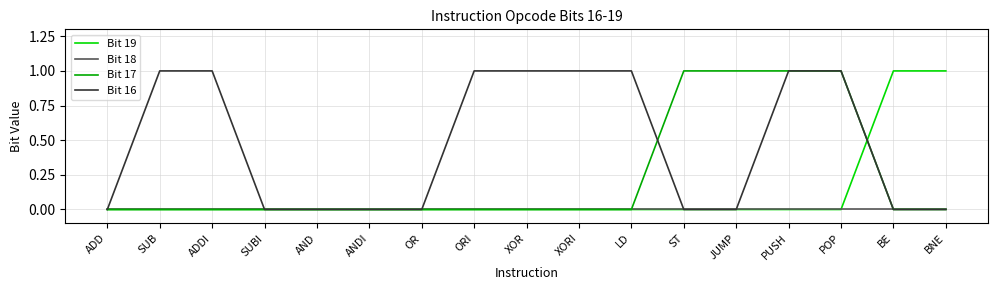

Reading right to left, extract all data points from this chart.

Bit 19: BNE=1	BE=1	POP=0	PUSH=0	JUMP=0	ST=0	LD=0	XORI=0	XOR=0	ORI=0	OR=0	ANDI=0	AND=0	SUBI=0	ADDI=0	SUB=0	ADD=0
Bit 18: BNE=0	BE=0	POP=0	PUSH=0	JUMP=0	ST=0	LD=0	XORI=0	XOR=0	ORI=0	OR=0	ANDI=0	AND=0	SUBI=0	ADDI=0	SUB=0	ADD=0
Bit 17: BNE=0	BE=0	POP=1	PUSH=1	JUMP=1	ST=1	LD=0	XORI=0	XOR=0	ORI=0	OR=0	ANDI=0	AND=0	SUBI=0	ADDI=0	SUB=0	ADD=0
Bit 16: BNE=0	BE=0	POP=1	PUSH=1	JUMP=0	ST=0	LD=1	XORI=1	XOR=1	ORI=1	OR=0	ANDI=0	AND=0	SUBI=0	ADDI=1	SUB=1	ADD=0